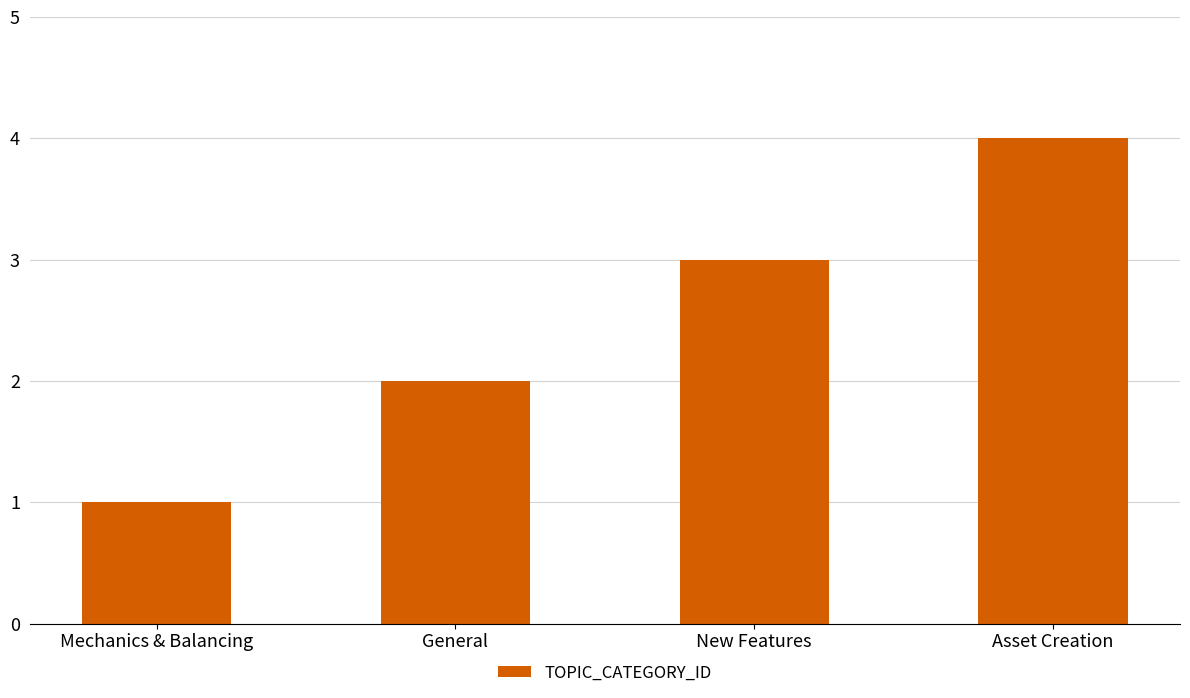

What is the label of the 4th bar from the left?

Asset Creation